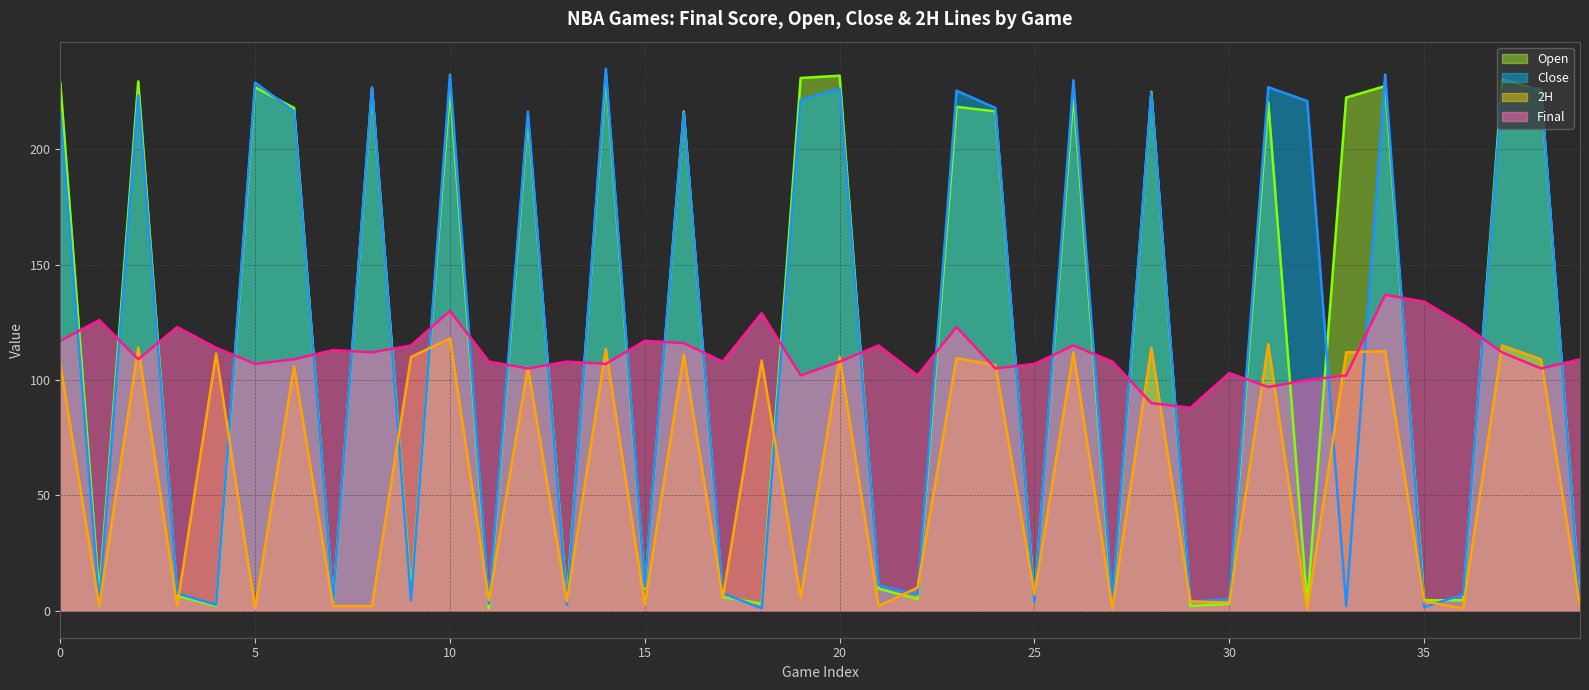

Reading right to left, list all the values displayed in this chart.

Open (line): 3.5	225.5	230.5	4.5	4.5	227.5	222.5	2.5	220.5	3.0	2.0	225.0	1.5	224.0	5.0	216.5	218.5	5.0	9.5	232.0	231.0	3.0	6.0	216.5	9.5	232.5	4.5	214.0	1.0	226.5	7.5	226.5	3.5	218.0	227.0	2.0	6.5	229.5	7.0	229.0
Close (line): 2.5	226.5	226.0	7.0	1.5	232.5	2.0	221.0	227.0	5.0	4.0	224.5	4.0	230.0	4.0	218.0	225.5	7.0	11.0	226.5	221.5	1.0	7.5	216.0	10.5	235.0	2.5	216.5	3.0	232.5	4.5	227.0	4.0	216.5	229.0	2.5	7.5	223.5	3.0	216.0
2H (line): 2.0	109.0	115.0	1.0	4.0	112.5	112.0	0.5	115.5	3.5	4.0	114.0	1.0	112.0	7.0	106.5	109.5	10.0	2.0	110.0	5.5	108.5	5.5	111.0	2.5	113.5	4.0	105.5	4.5	118.0	110.0	2.0	2.0	106.0	1.0	111.5	2.0	114.0	2.0	107.0
Final (line): 109.0	105.0	112.0	124.0	134.0	137.0	102.0	100.0	97.0	103.0	88.0	90.0	108.0	115.0	107.0	105.0	123.0	102.0	115.0	108.0	102.0	129.0	108.0	116.0	117.0	107.0	108.0	105.0	108.0	130.0	115.0	112.0	113.0	109.0	107.0	114.0	123.0	109.0	126.0	117.0